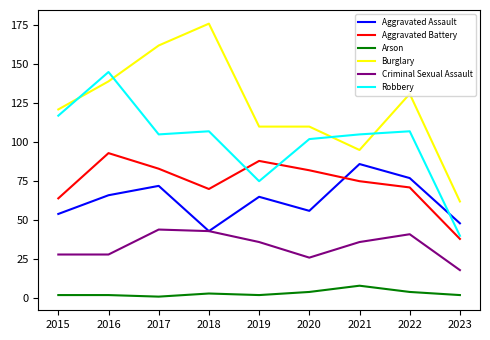

What is the smallest value displayed?

1